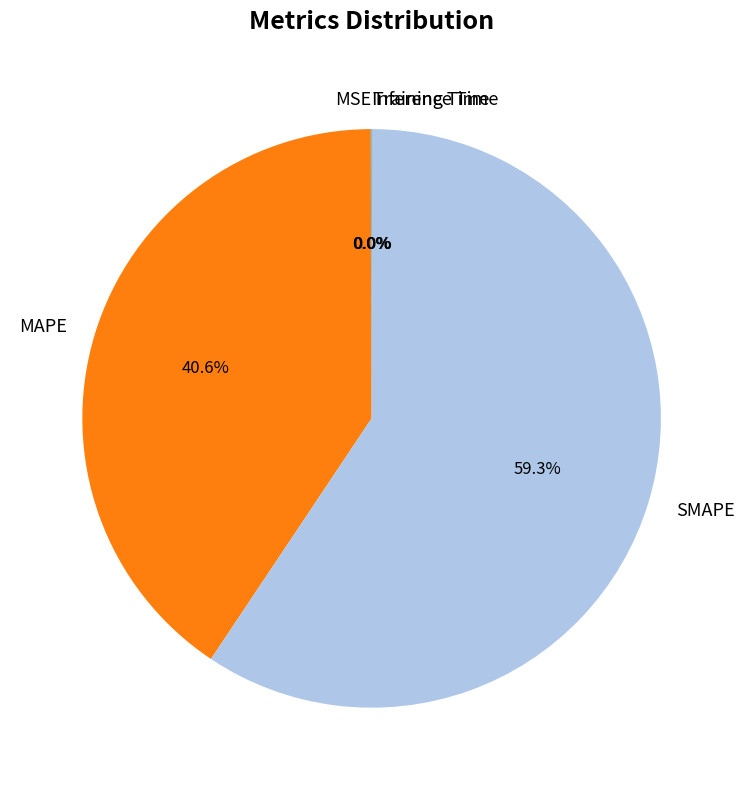

Between MAPE and SMAPE, which is larger?

SMAPE